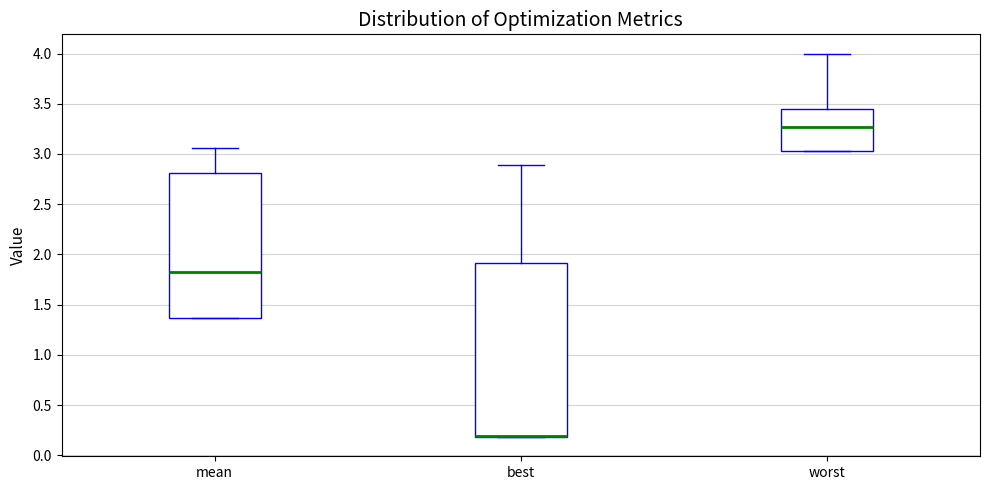

Which box is the tallest, from its lower edge to its upper edge?

best